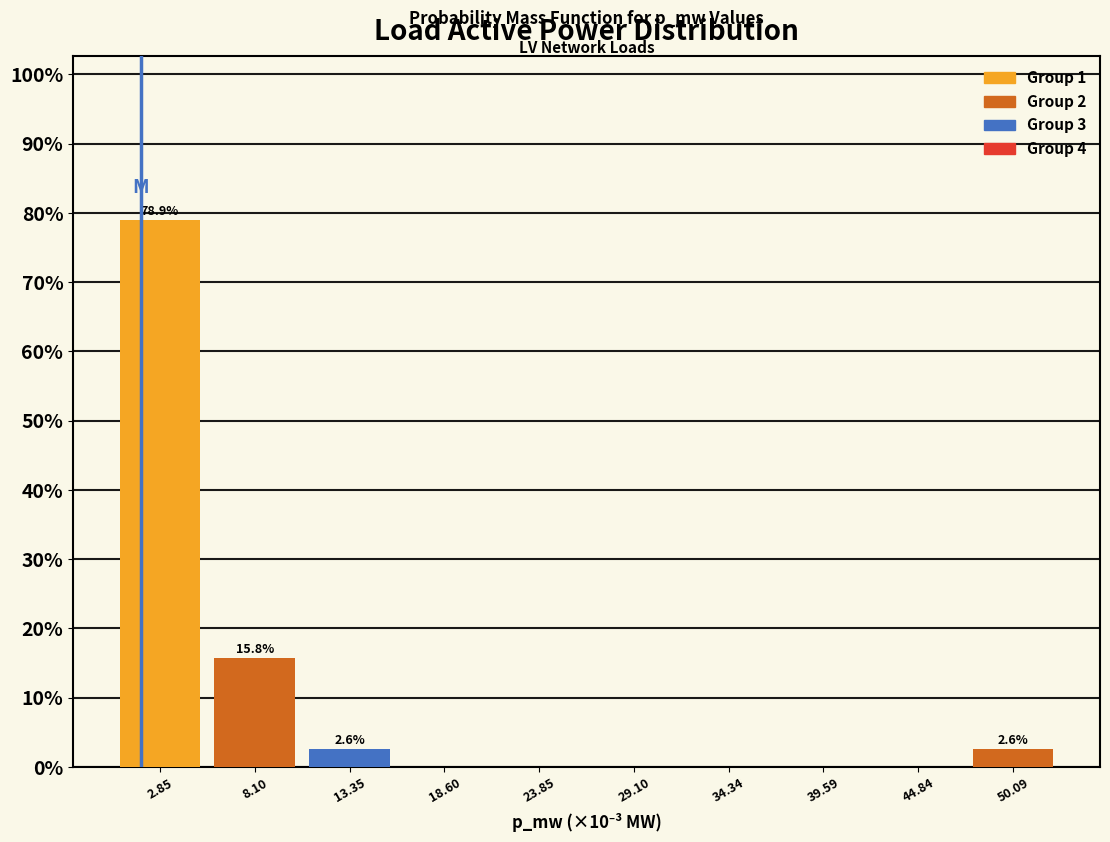

Reading left to right, list all the values displayed in this chart.

2.85=78.9	8.10=15.8	13.35=2.6	18.60=0.0	23.85=0.0	29.10=0.0	34.34=0.0	39.59=0.0	44.84=0.0	50.09=2.6